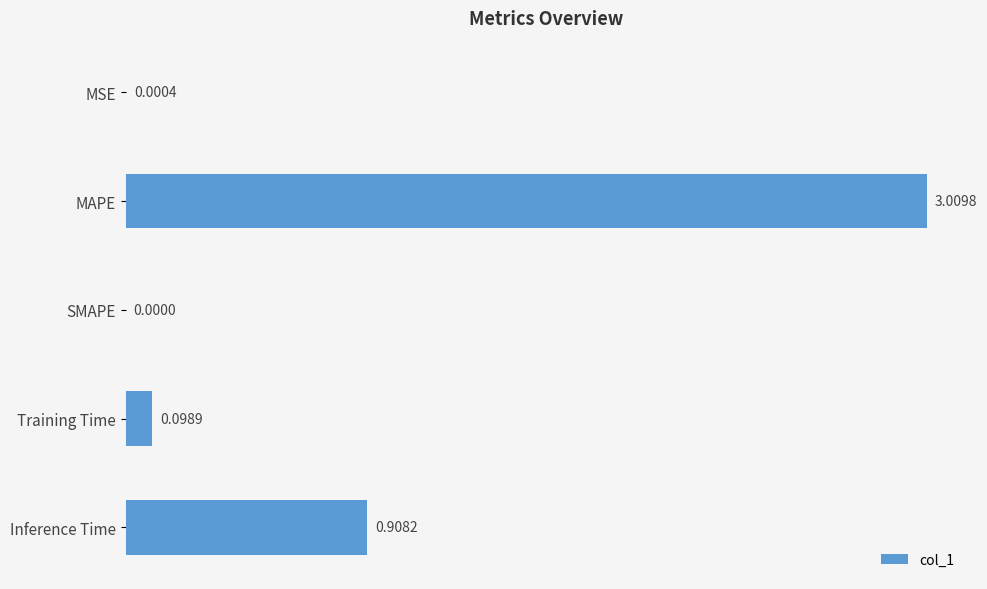

Which label corresponds to the largest value in the chart?

MAPE